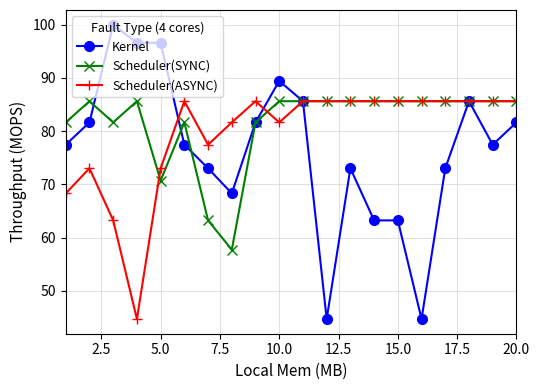

Which series has the widest spread of values?

Kernel